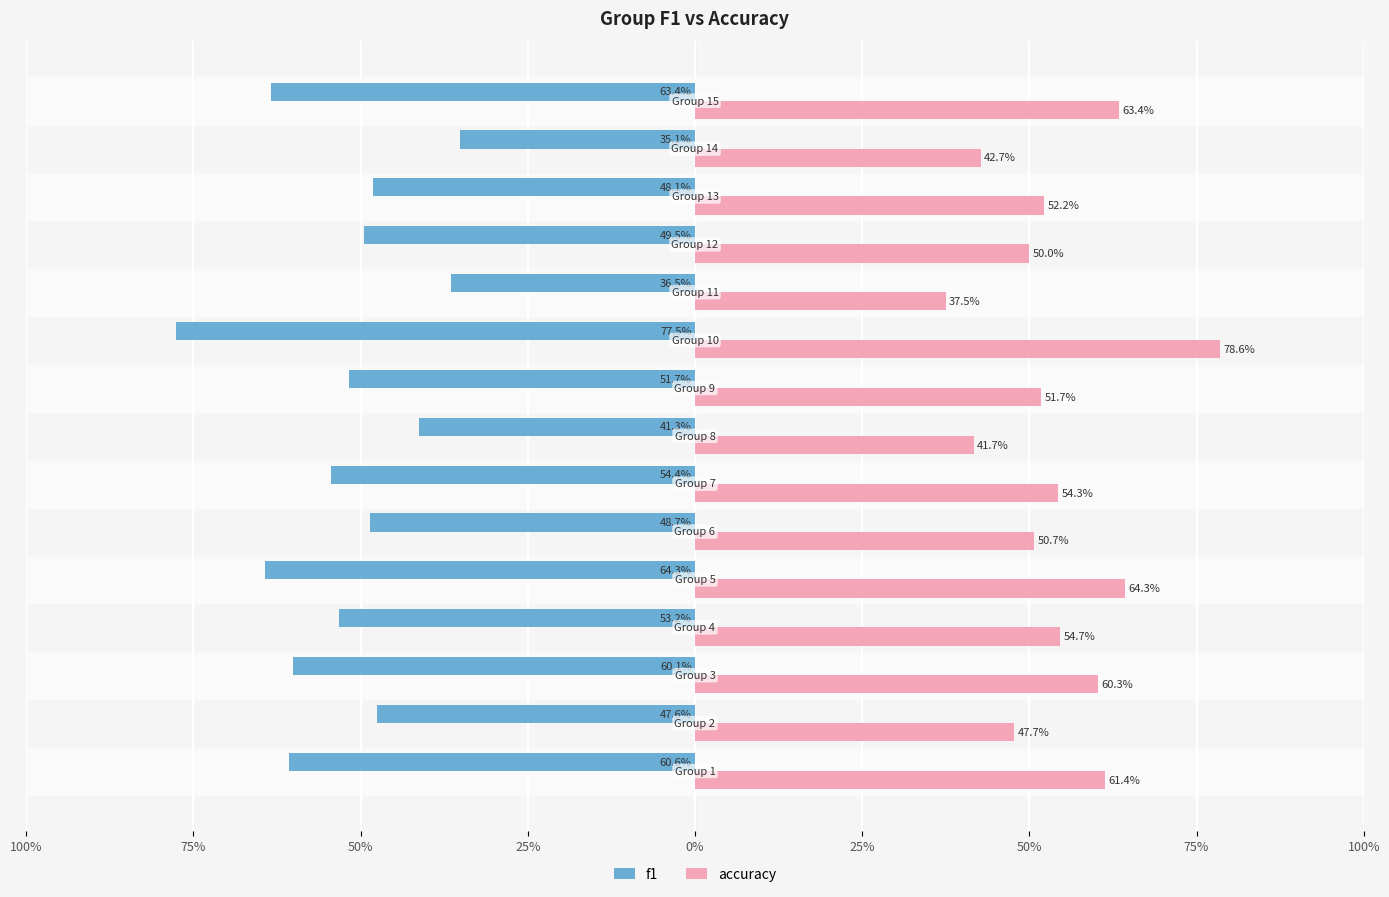

What are all the series names shown in the legend?

f1, accuracy